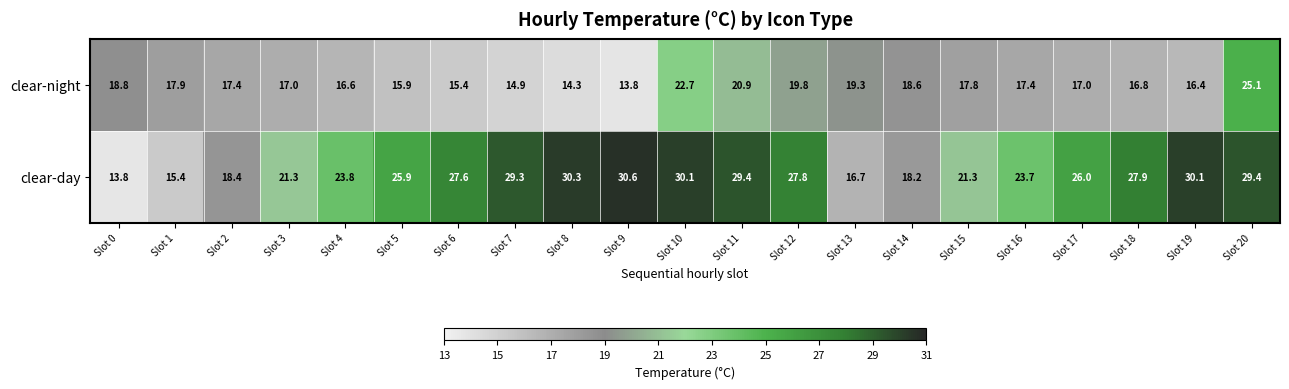

Between Slot 0 and Slot 16, which series saw the biggest shift?

clear-day